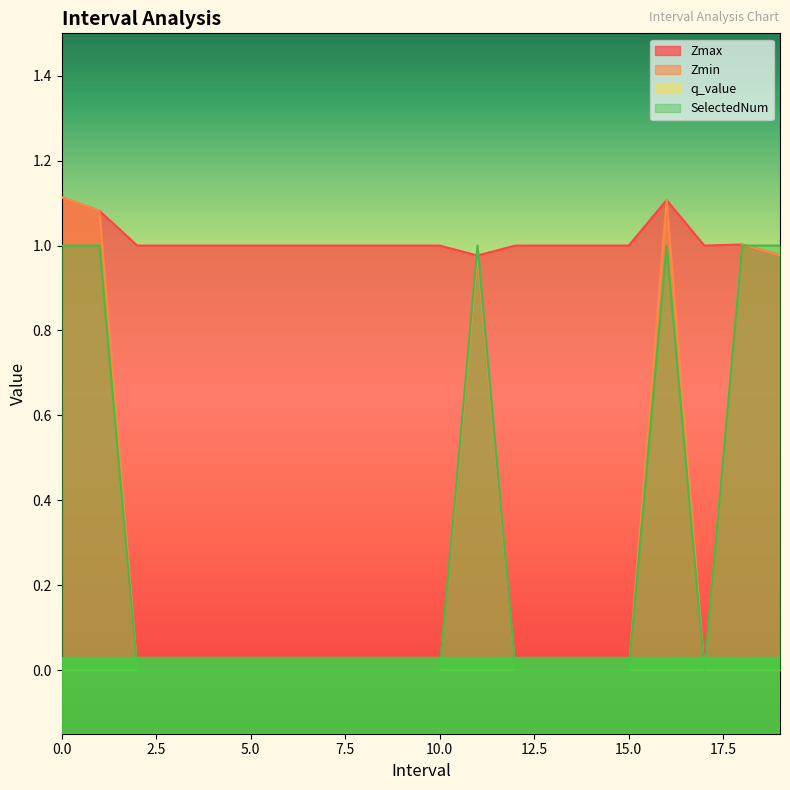

True or false: Zmin and Zmax cross at least once.

False